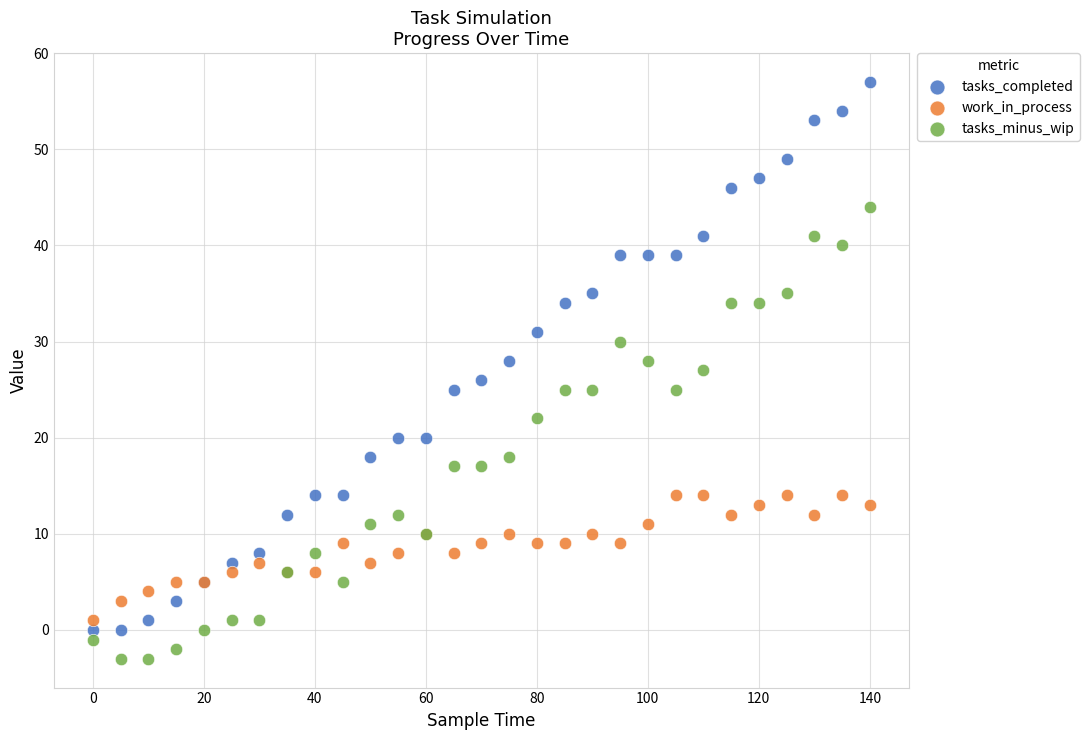

Which series has the widest spread of Y values?

tasks_completed